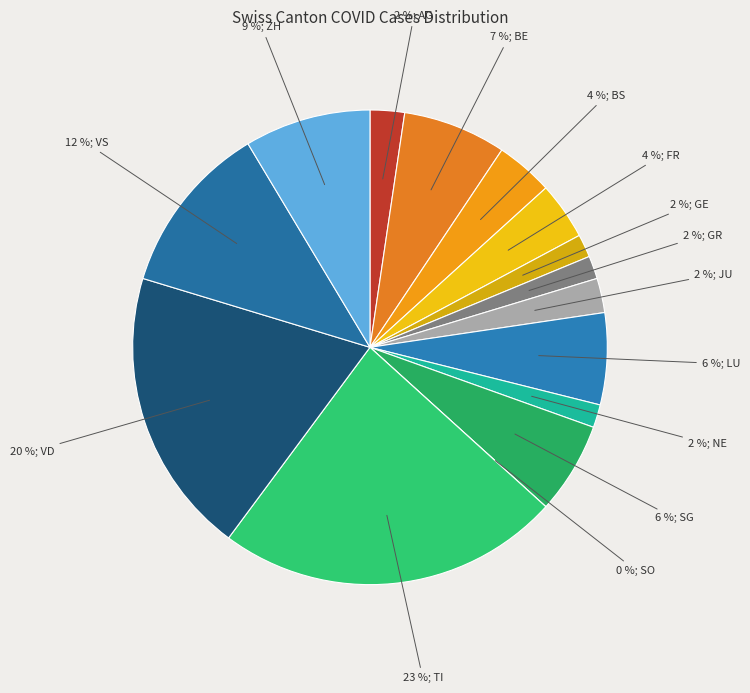

What is the smallest slice in the pie chart?

SO